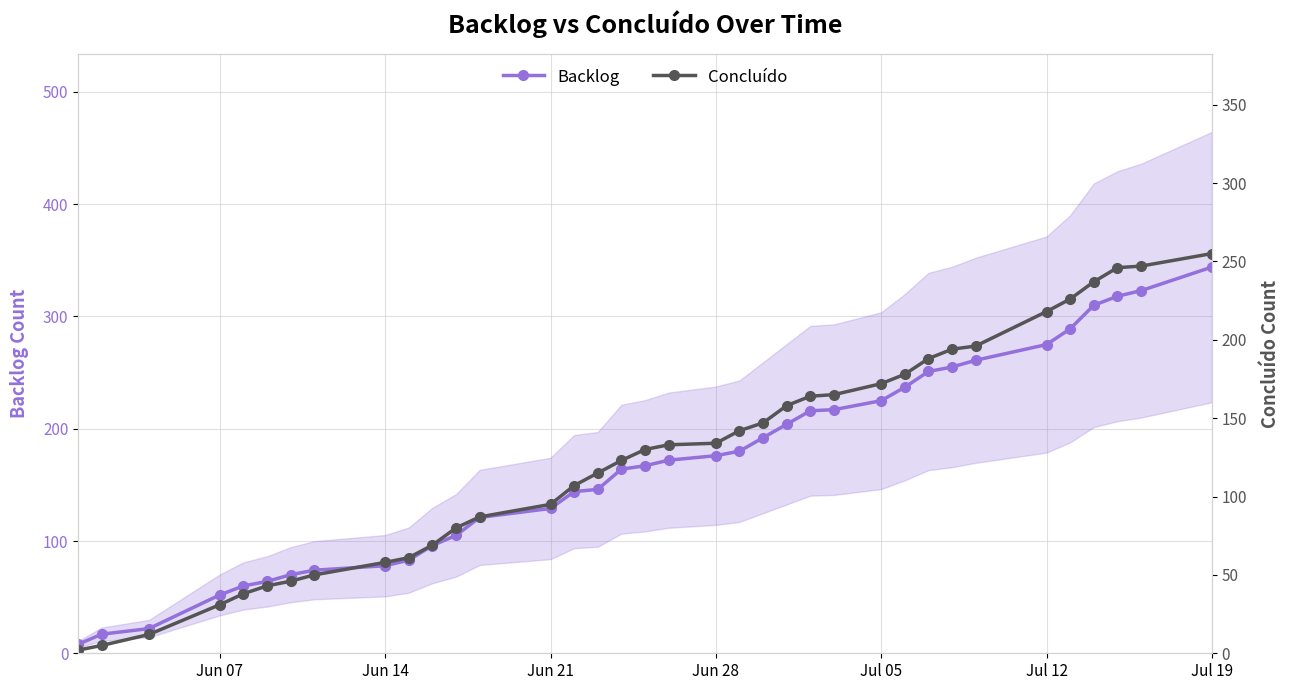

Is it true that Backlog equals 246 at Jun 28?

False